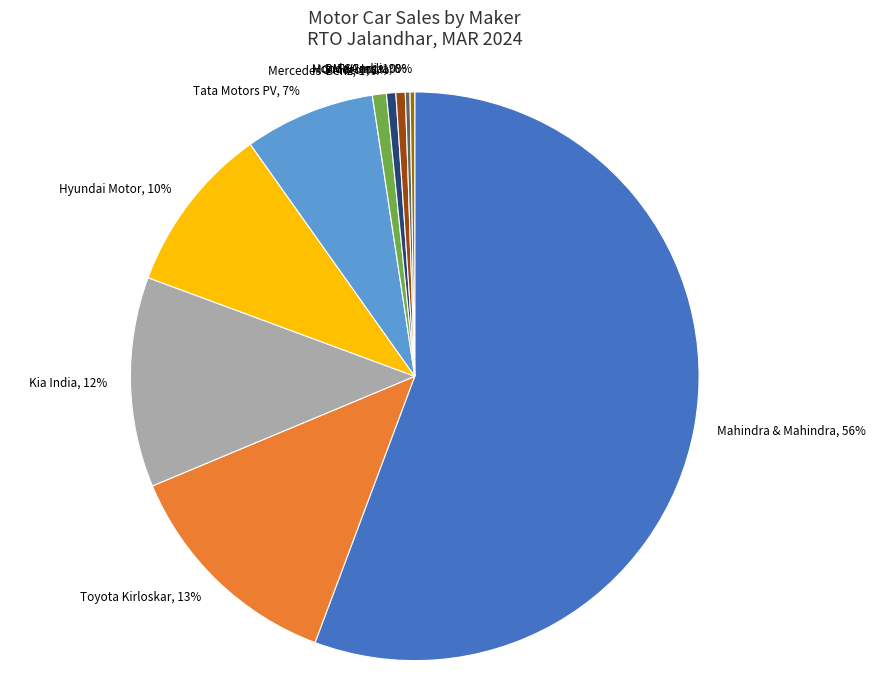

Which has a higher value, Toyota Kirloskar, 13% or Honda Cars, 1%?

Toyota Kirloskar, 13%